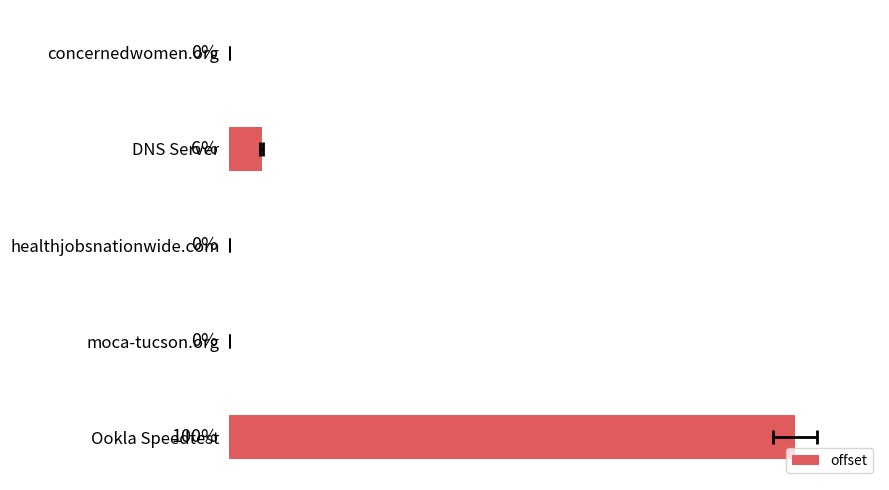

What is the average value?

21.1